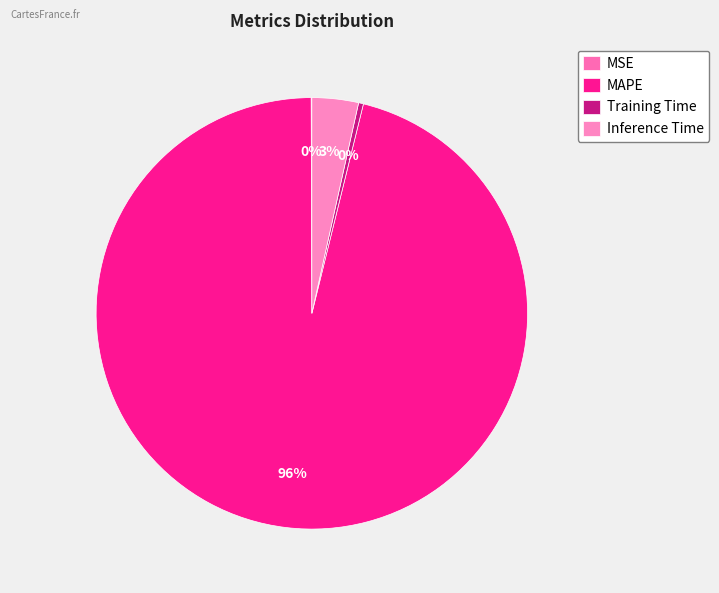

How many slices are in this pie chart?

4